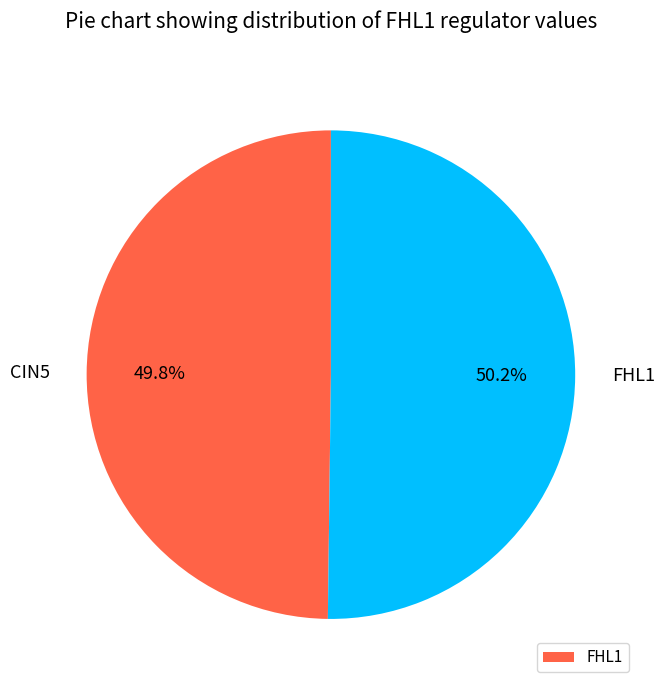

Count the number of slices in the pie.

2